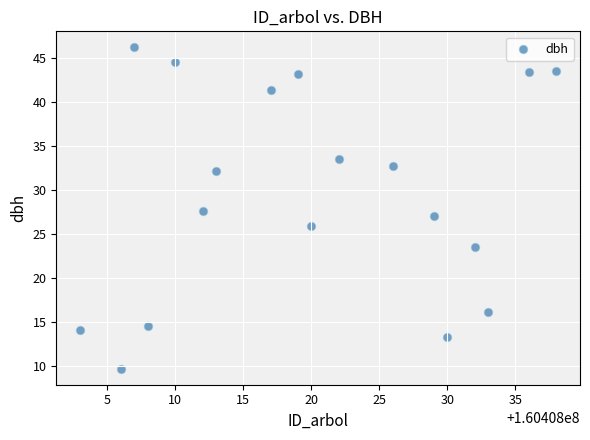

What is the range of X values (max minus min)?

35.0